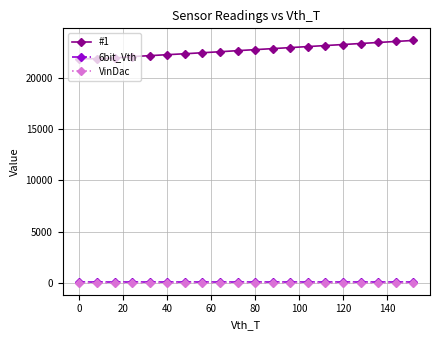

True or false: #1 and VinDac intersect in this chart.

False